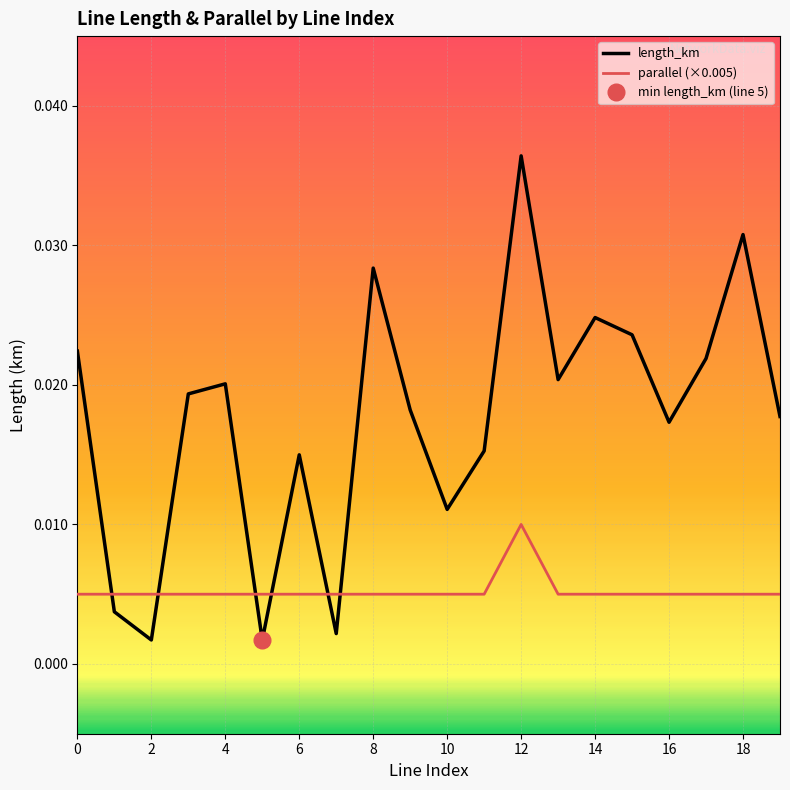

In parallel (×0.005), how many points are higher than both neighbors (excluding endpoints)?

1